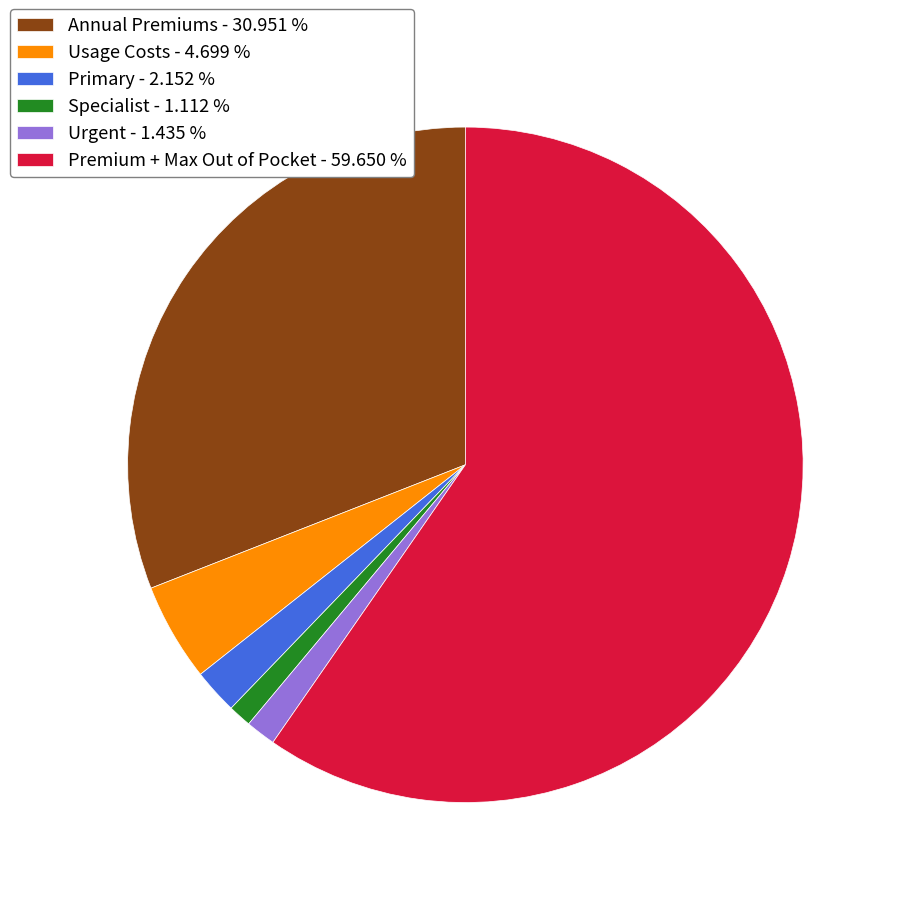

Is it true that Primary is 2% of the pie?

True